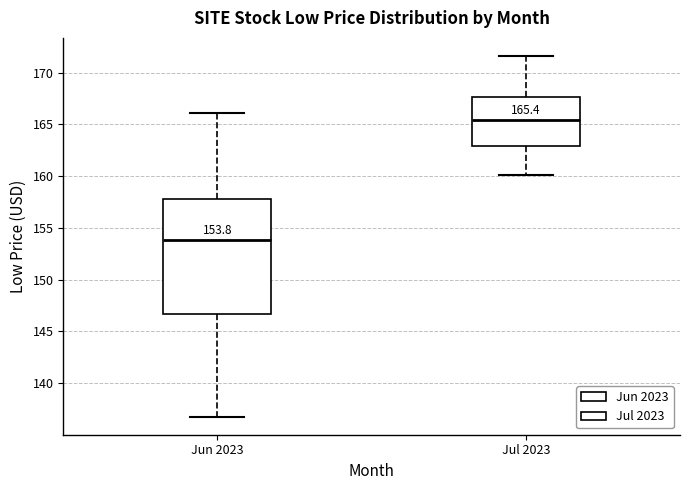

Which box is the tallest, from its lower edge to its upper edge?

Jun 2023